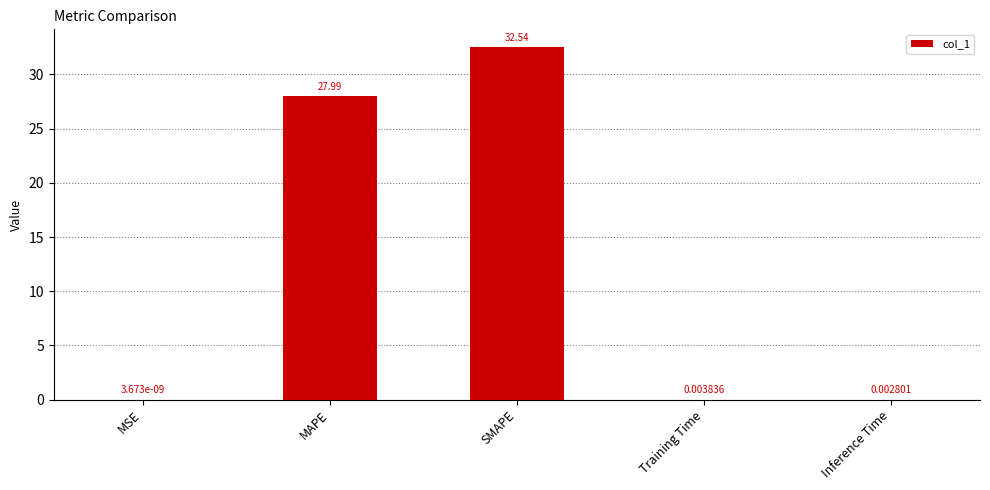

Which has a higher value, Inference Time or Training Time?

Training Time